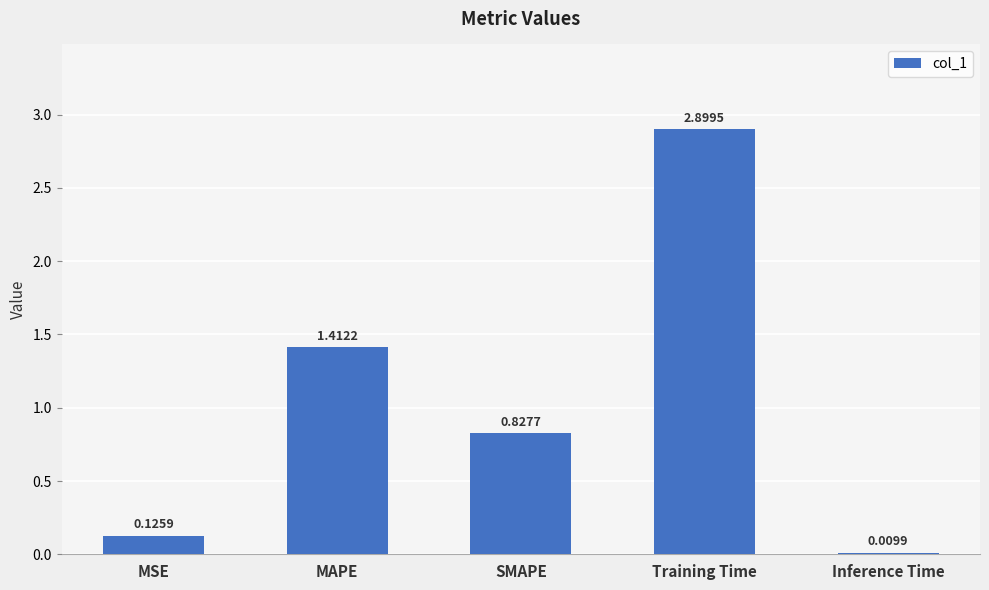

Which category has the highest value across all series?

Training Time